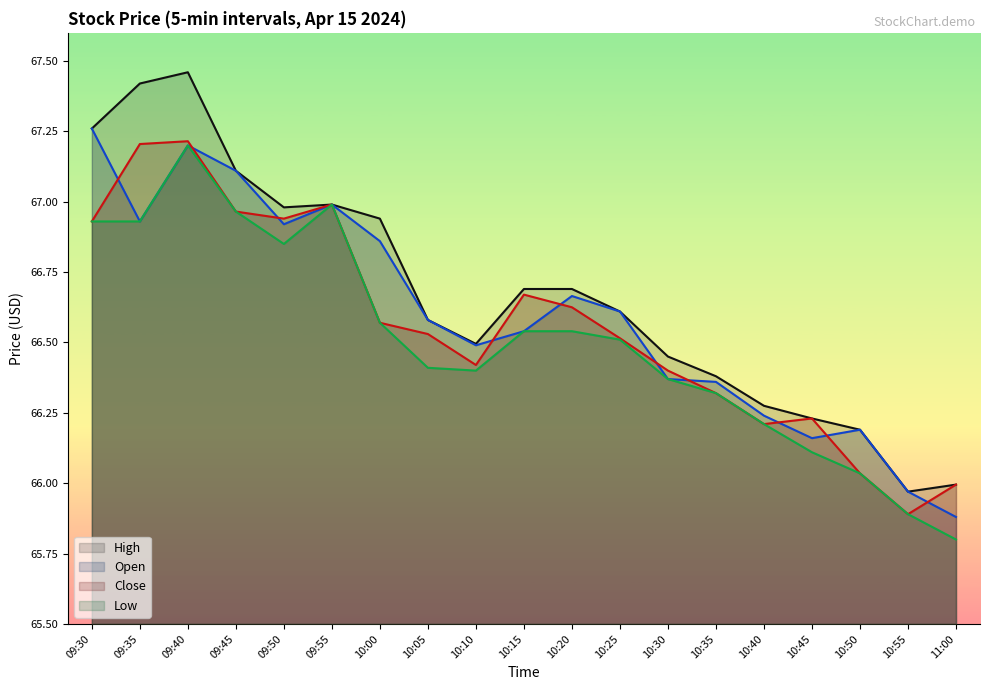

What position from the right is 09:30?

19